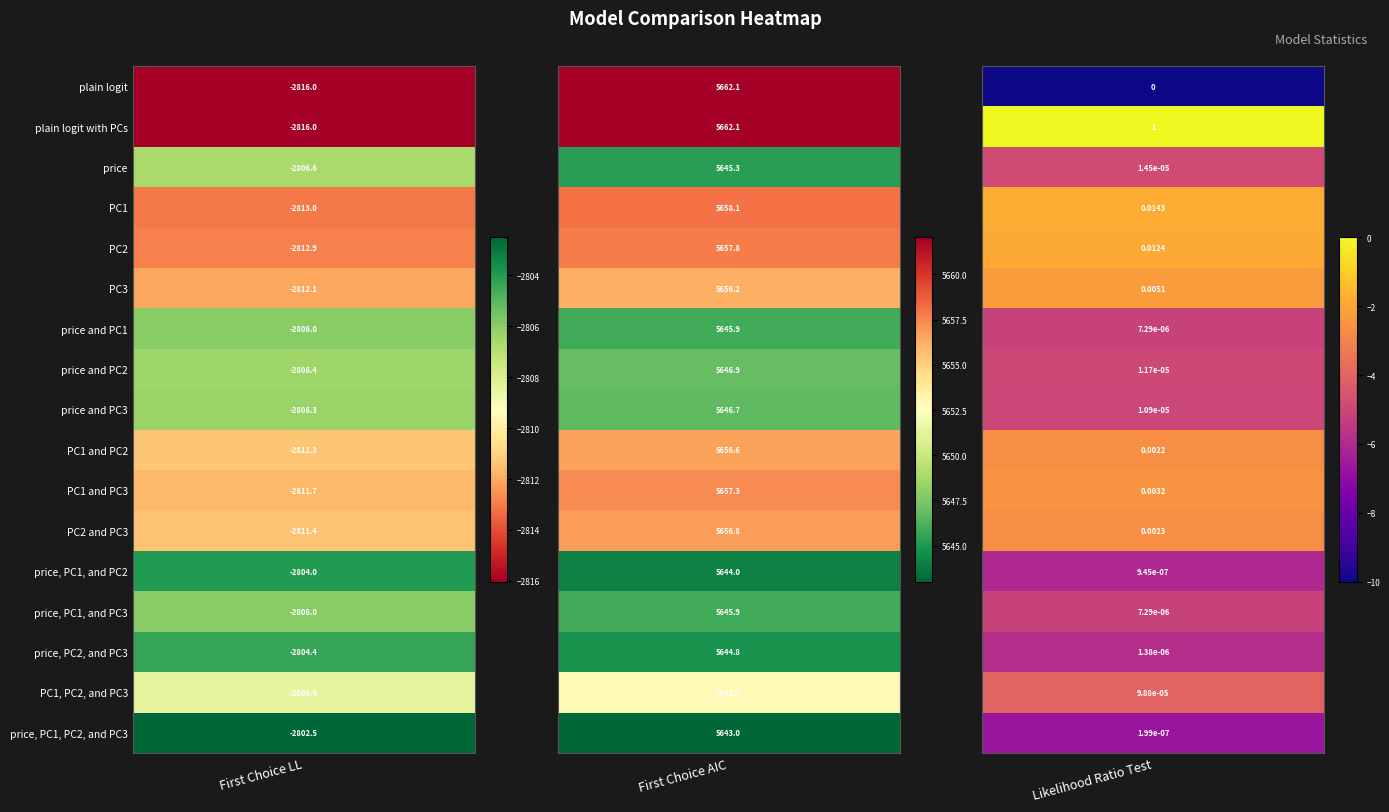

The value of price, PC1, and PC3 at price is 0.0. True or false?

False